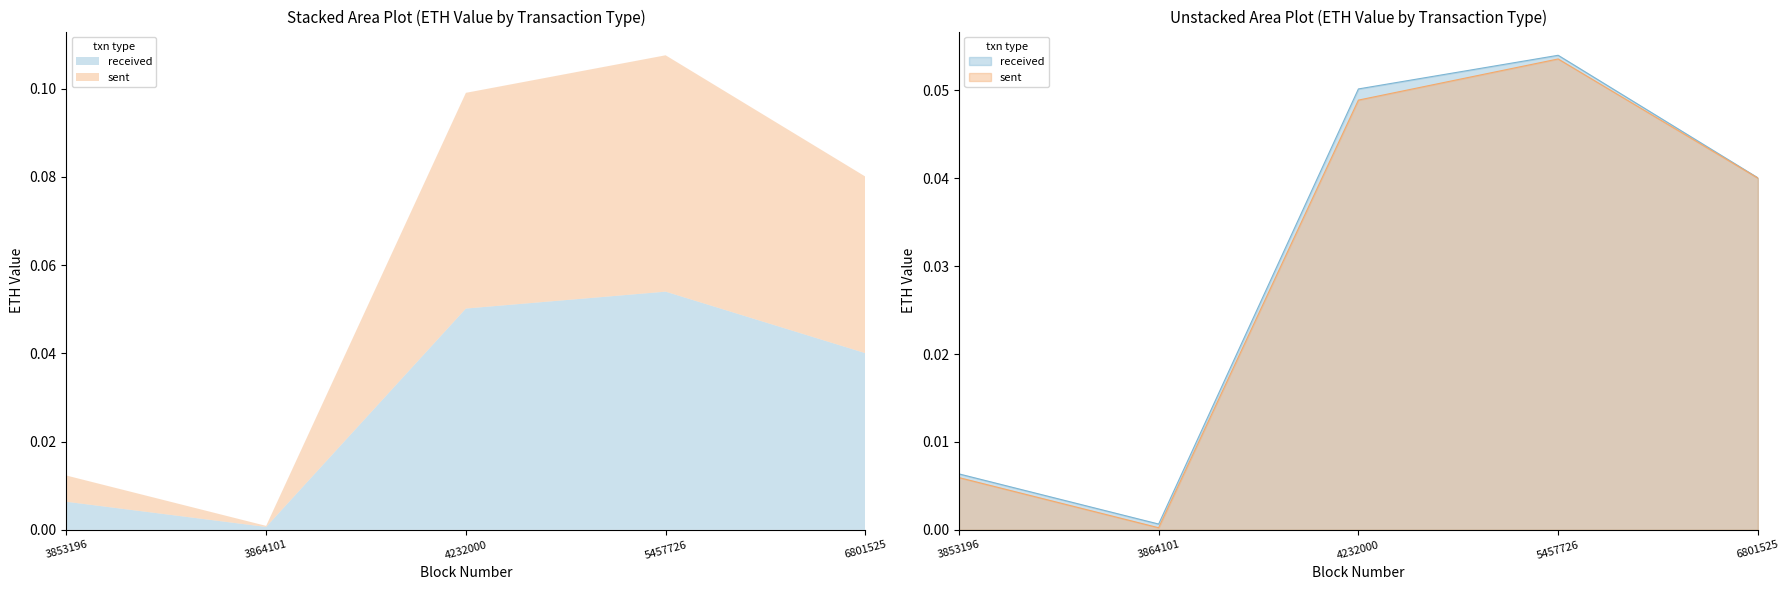

What is the total value across all series at 4232000?

0.1